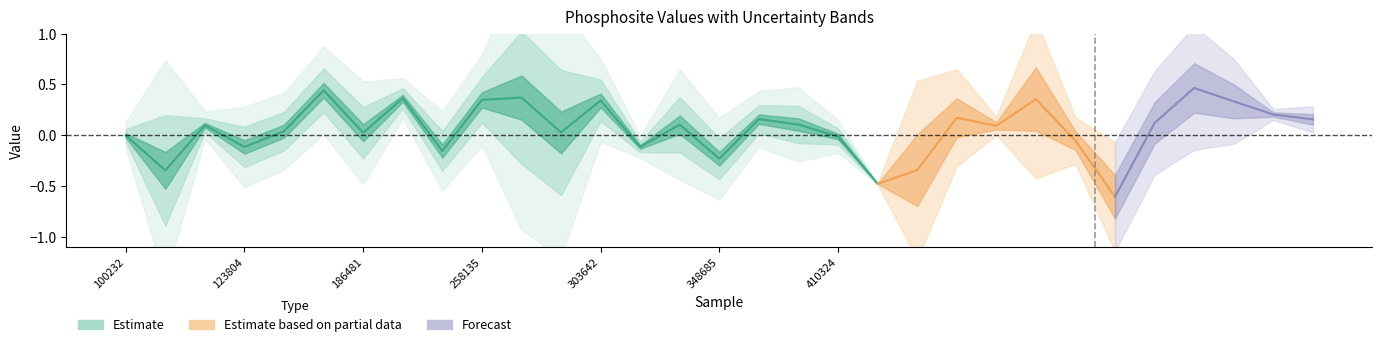

The value of PRPF38A_193s_sd at 407992 is 0.1. True or false?

True